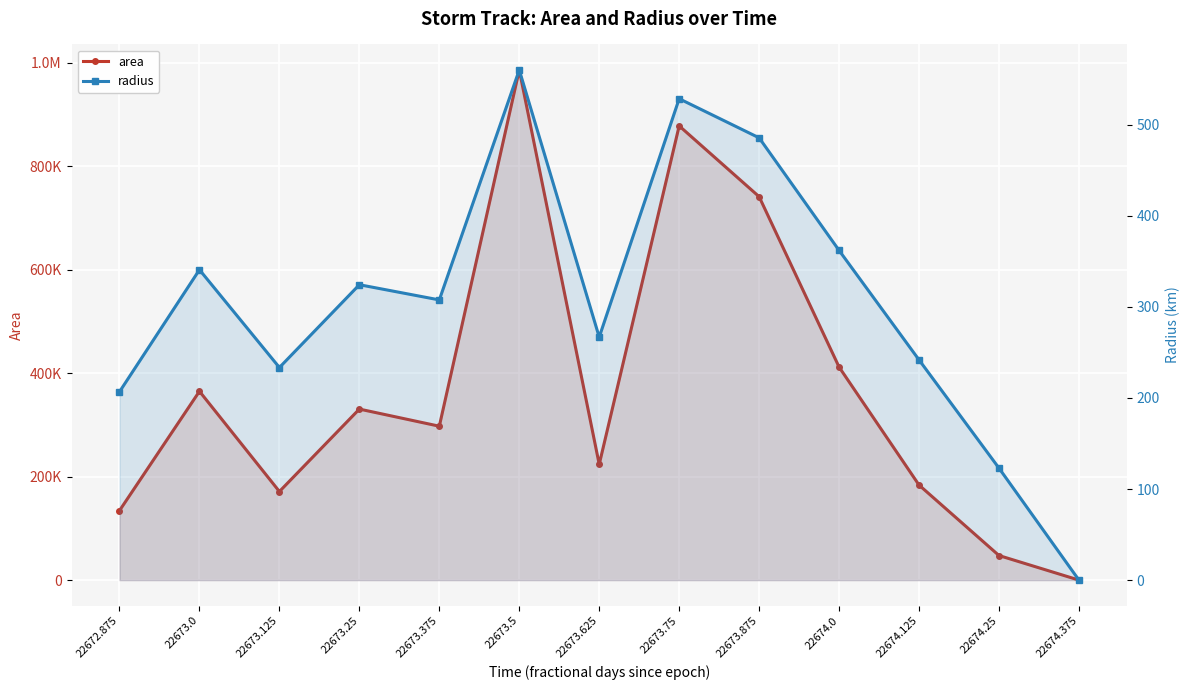

What position from the right is 22674.25?

2